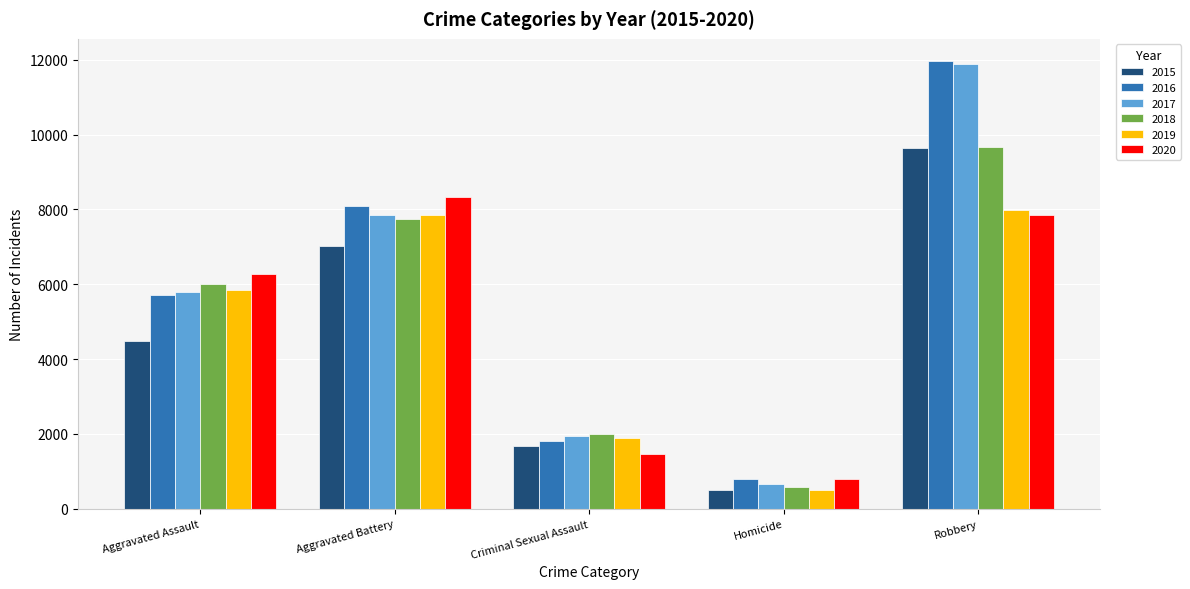

Rank the categories by 2016 value from highest to lowest.

Robbery, Aggravated Battery, Aggravated Assault, Criminal Sexual Assault, Homicide